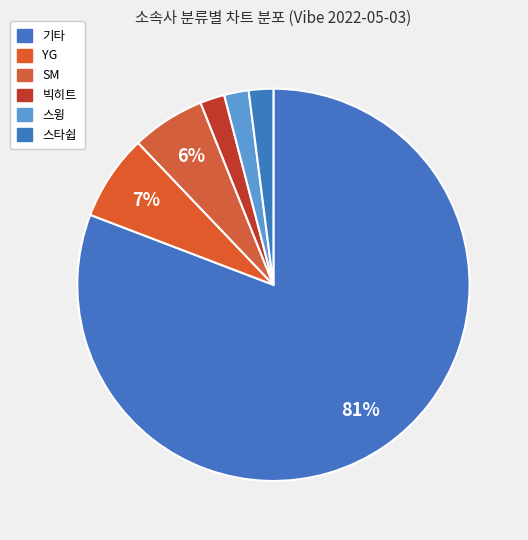

How many segments does this pie chart have?

6